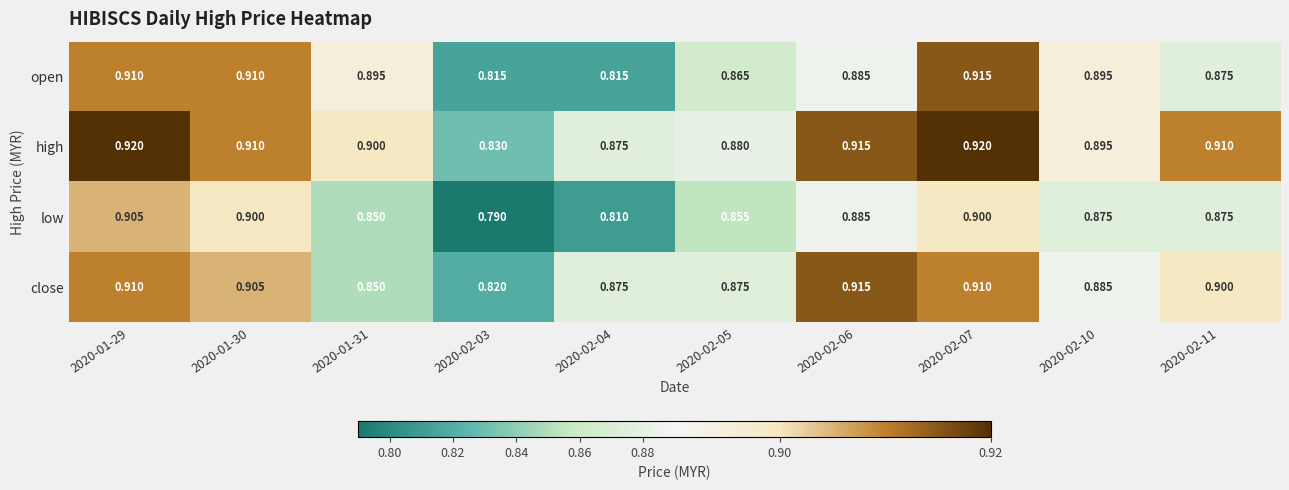

Which series has the largest total across all categories?

high